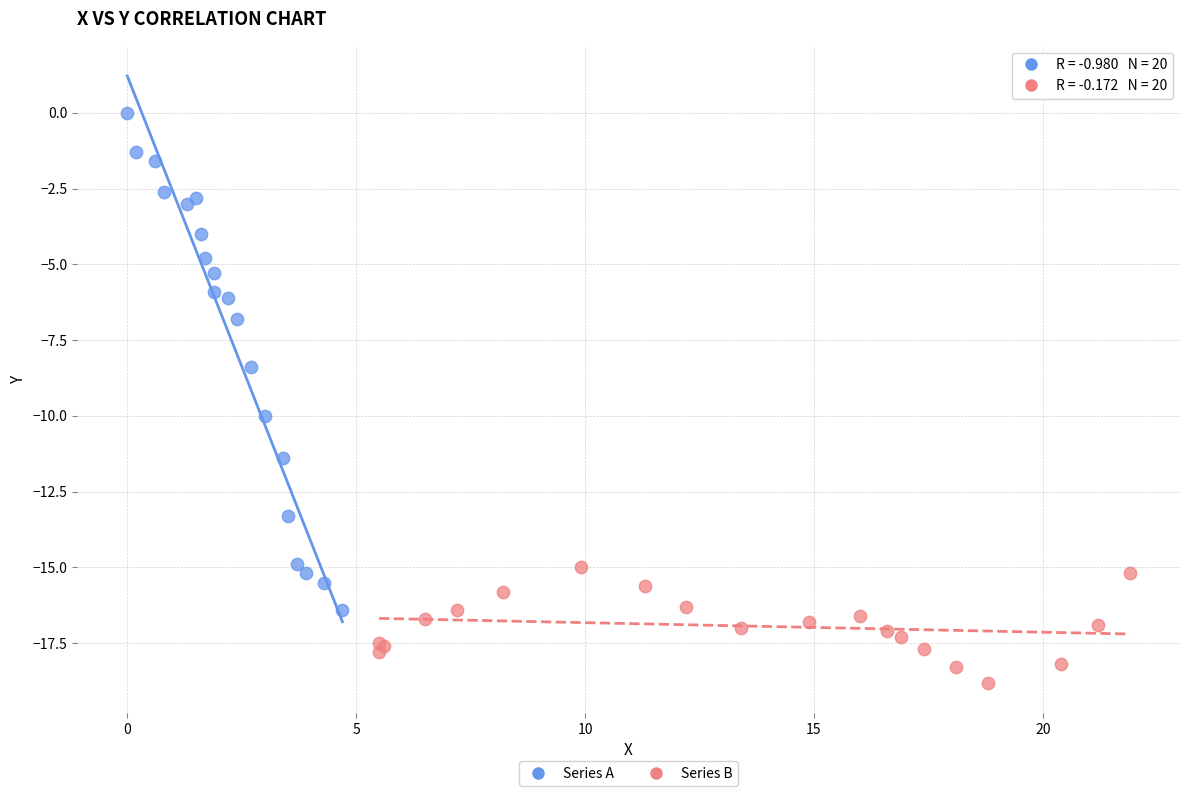

Which series reaches the maximum Y coordinate?

Series A